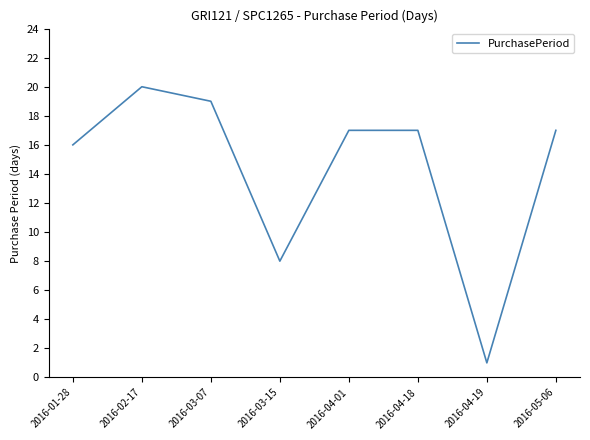

Which category has the highest value across all series?

2016-02-17